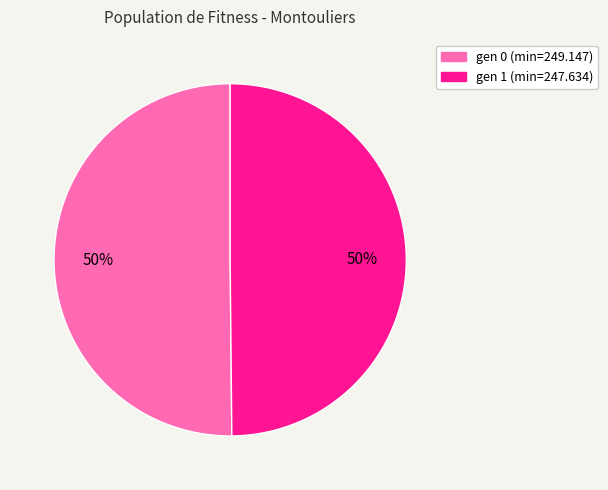

The gen 1 (min=247.634) slice represents 50% of the pie. True or false?

True